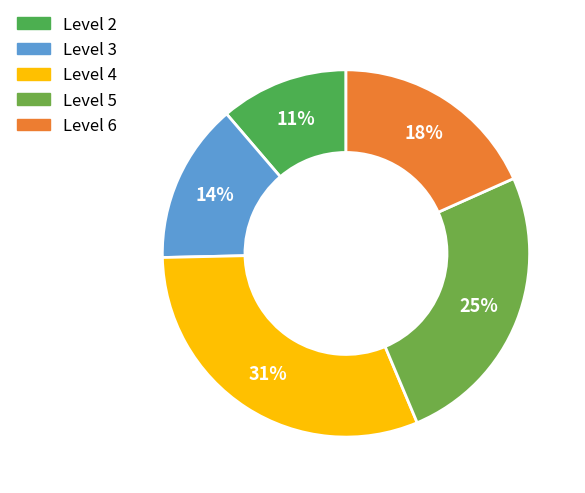

The Level 3 slice represents 14% of the pie. True or false?

True